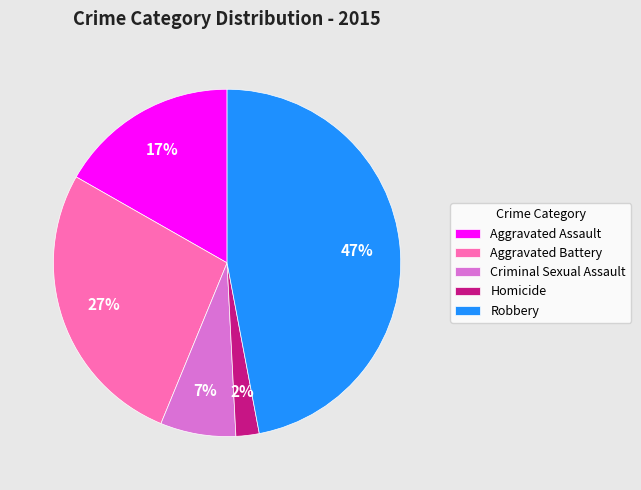

True or false: Aggravated Battery accounts for 27% of the total.

True